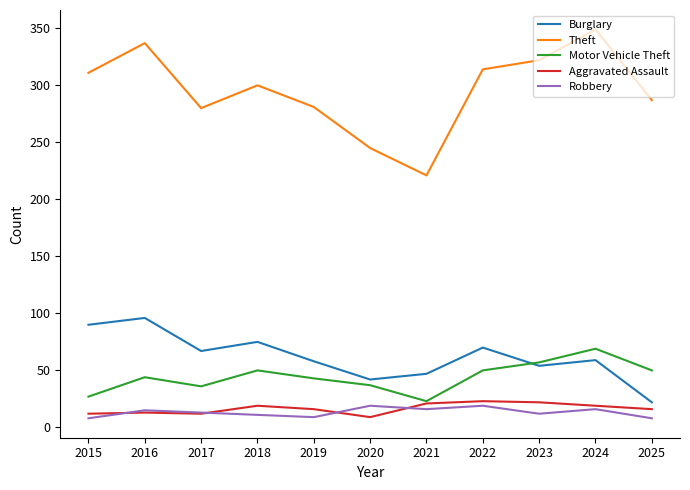

True or false: Aggravated Assault and Burglary cross at least once.

False